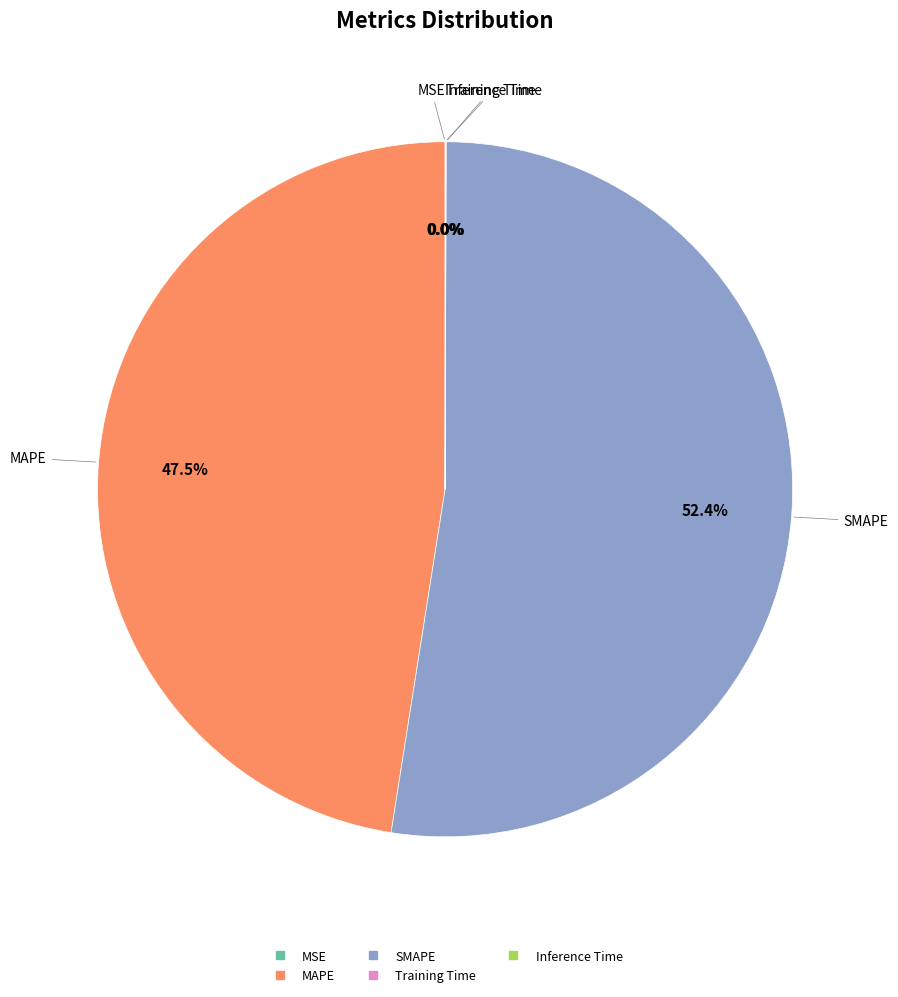

Is there any slice that represents more than half of the pie?

Yes